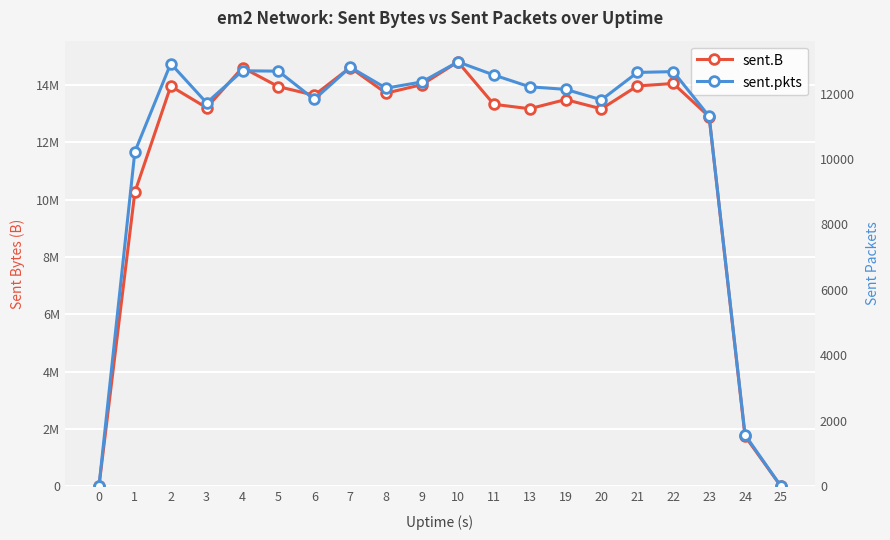

How many lines are shown in the chart?

2